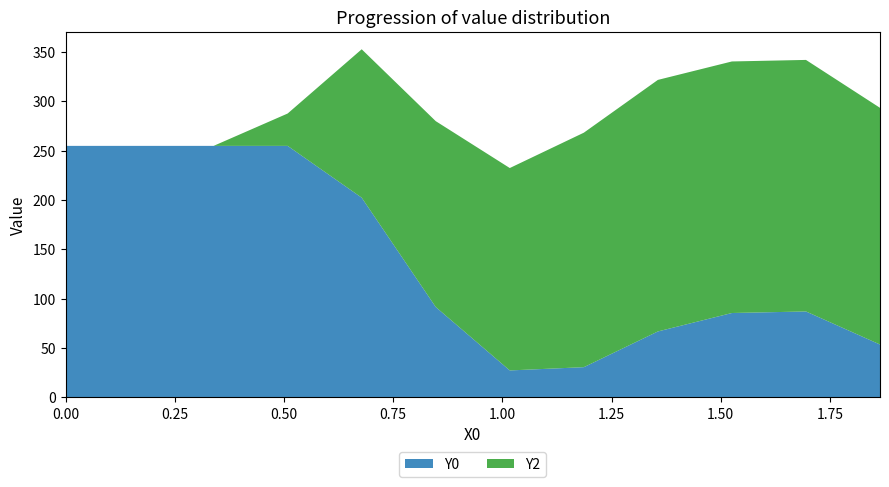

Reading left to right, what are all the values shown in this chart?

X0: 0=0.0	1=0.2	2=0.3	3=0.5	4=0.7	5=0.8	6=1.0	7=1.2	8=1.4	9=1.5	10=1.7	11=1.9
Y0: 0=255.0	1=255.0	2=255.0	3=255.0	4=202.5	5=91.6	6=27.4	7=30.7	8=66.9	9=85.6	10=87.1	11=53.6
Y2: 0=0.0	1=0.0	2=0.0	3=32.8	4=150.4	5=188.4	6=205.2	7=237.7	8=255.0	9=255.0	10=255.0	11=239.9